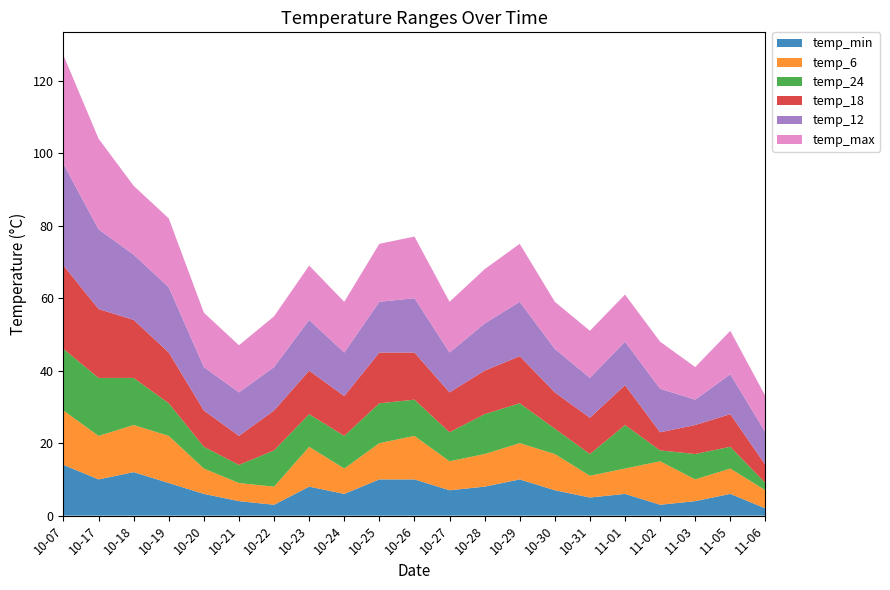

Reading left to right, what are all the values shown in this chart?

temp_min: 2023-10-07=14	2023-10-17=10	2023-10-18=12	2023-10-19=9	2023-10-20=6	2023-10-21=4	2023-10-22=3	2023-10-23=8	2023-10-24=6	2023-10-25=10	2023-10-26=10	2023-10-27=7	2023-10-28=8	2023-10-29=10	2023-10-30=7	2023-10-31=5	2023-11-01=6	2023-11-02=3	2023-11-03=4	2023-11-05=6	2023-11-06=2
temp_6: 2023-10-07=15	2023-10-17=12	2023-10-18=13	2023-10-19=13	2023-10-20=7	2023-10-21=5	2023-10-22=5	2023-10-23=11	2023-10-24=7	2023-10-25=10	2023-10-26=12	2023-10-27=8	2023-10-28=9	2023-10-29=10	2023-10-30=10	2023-10-31=6	2023-11-01=7	2023-11-02=12	2023-11-03=6	2023-11-05=7	2023-11-06=5
temp_24: 2023-10-07=17	2023-10-17=16	2023-10-18=13	2023-10-19=9	2023-10-20=6	2023-10-21=5	2023-10-22=10	2023-10-23=9	2023-10-24=9	2023-10-25=11	2023-10-26=10	2023-10-27=8	2023-10-28=11	2023-10-29=11	2023-10-30=7	2023-10-31=6	2023-11-01=12	2023-11-02=3	2023-11-03=7	2023-11-05=6	2023-11-06=2
temp_18: 2023-10-07=23	2023-10-17=19	2023-10-18=16	2023-10-19=14	2023-10-20=10	2023-10-21=8	2023-10-22=11	2023-10-23=12	2023-10-24=11	2023-10-25=14	2023-10-26=13	2023-10-27=11	2023-10-28=12	2023-10-29=13	2023-10-30=10	2023-10-31=10	2023-11-01=11	2023-11-02=5	2023-11-03=8	2023-11-05=9	2023-11-06=5
temp_12: 2023-10-07=28	2023-10-17=22	2023-10-18=18	2023-10-19=18	2023-10-20=12	2023-10-21=12	2023-10-22=12	2023-10-23=14	2023-10-24=12	2023-10-25=14	2023-10-26=15	2023-10-27=11	2023-10-28=13	2023-10-29=15	2023-10-30=12	2023-10-31=11	2023-11-01=12	2023-11-02=12	2023-11-03=7	2023-11-05=11	2023-11-06=9
temp_max: 2023-10-07=30	2023-10-17=25	2023-10-18=19	2023-10-19=19	2023-10-20=15	2023-10-21=13	2023-10-22=14	2023-10-23=15	2023-10-24=14	2023-10-25=16	2023-10-26=17	2023-10-27=14	2023-10-28=15	2023-10-29=16	2023-10-30=13	2023-10-31=13	2023-11-01=13	2023-11-02=13	2023-11-03=9	2023-11-05=12	2023-11-06=10